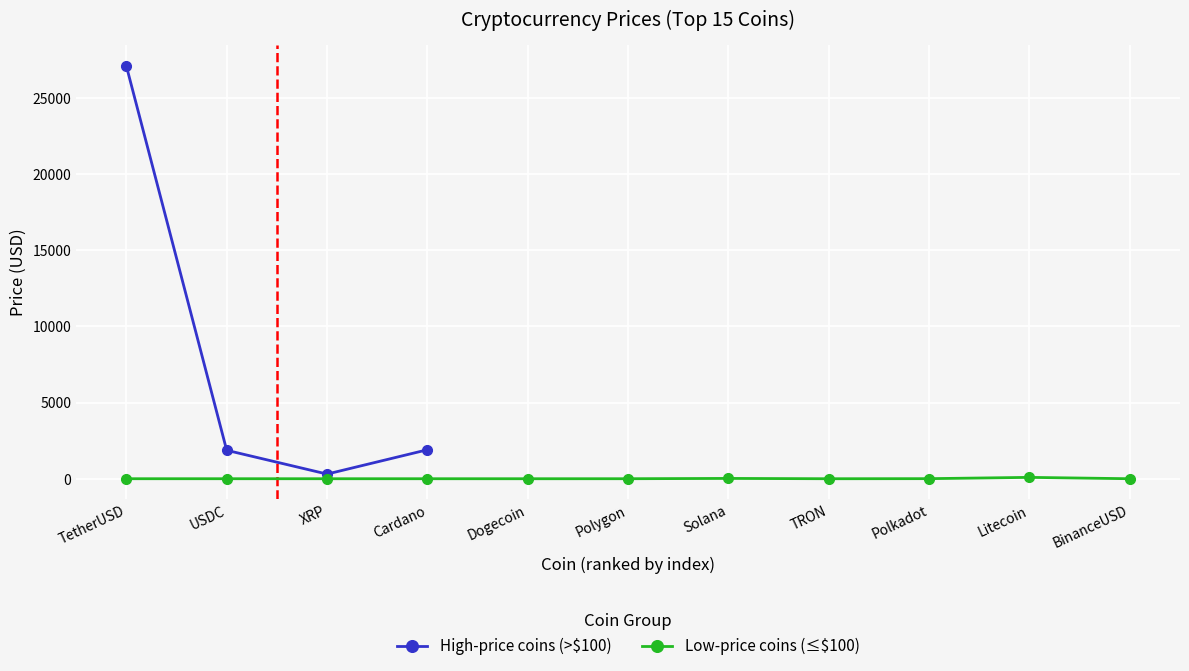

The High-price coins (>$100) series shows 1866.7 at USDC. True or false?

True